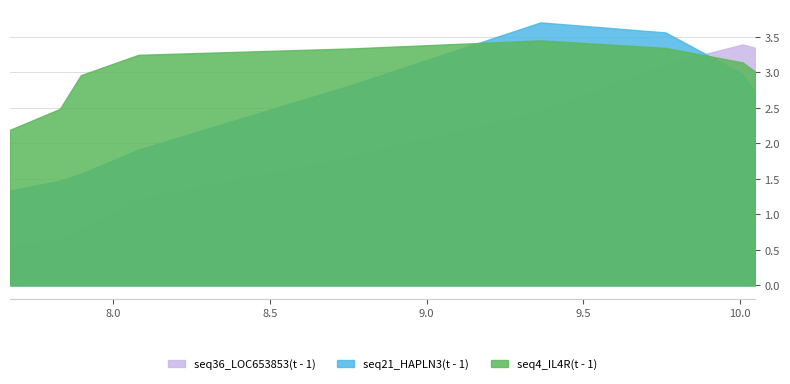

Which series has the widest spread of values?

seq36_LOC653853(t - 1)